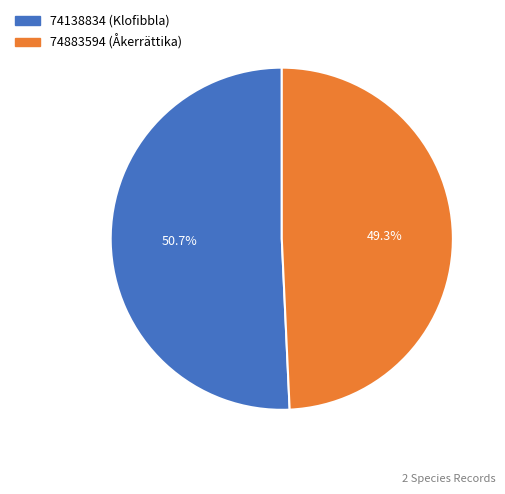

To the nearest percent, what is the average slice percentage?

50%